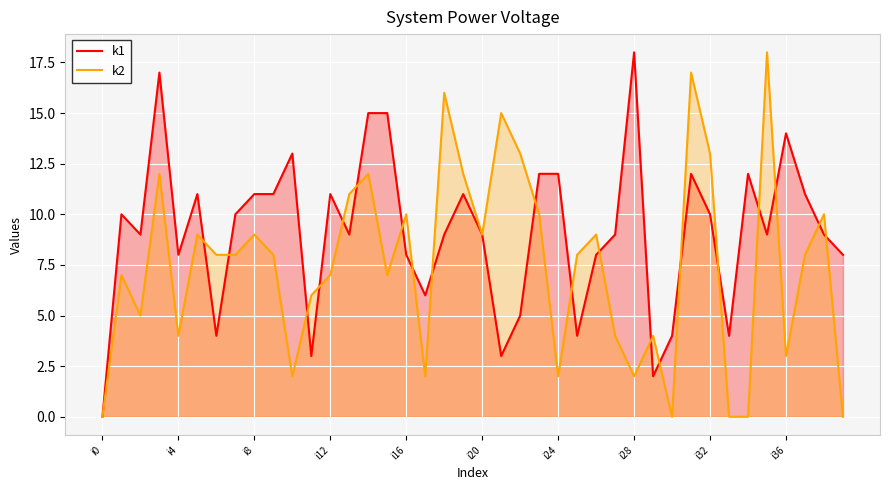

True or false: k1 has a value of 14 at i36.

True